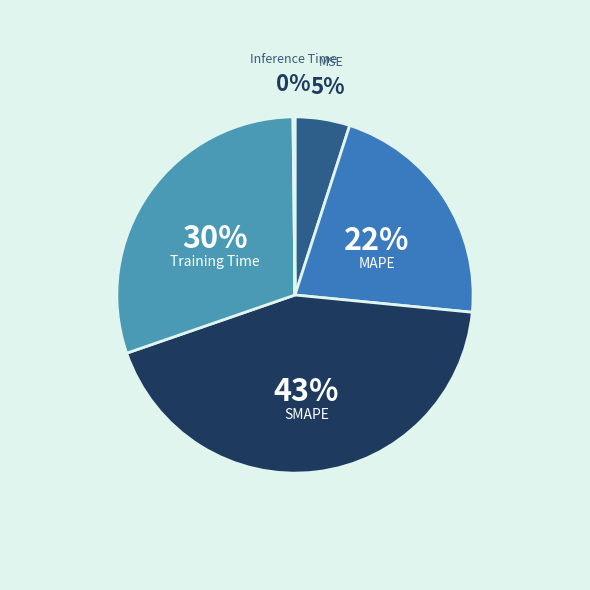

The SMAPE slice represents 50% of the pie. True or false?

False